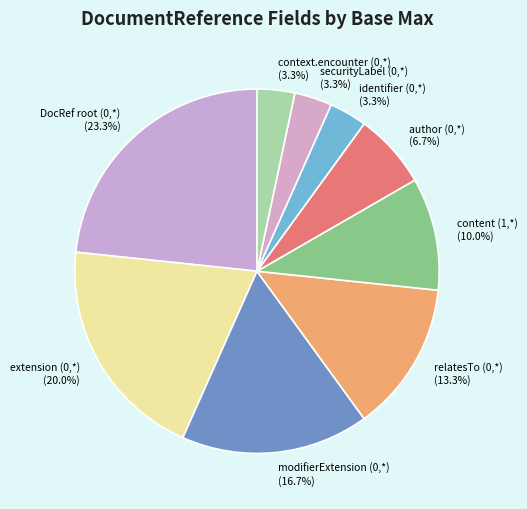

What is the ratio of the value at content (1,*) to the value at context.encounter (0,*)?

3.0